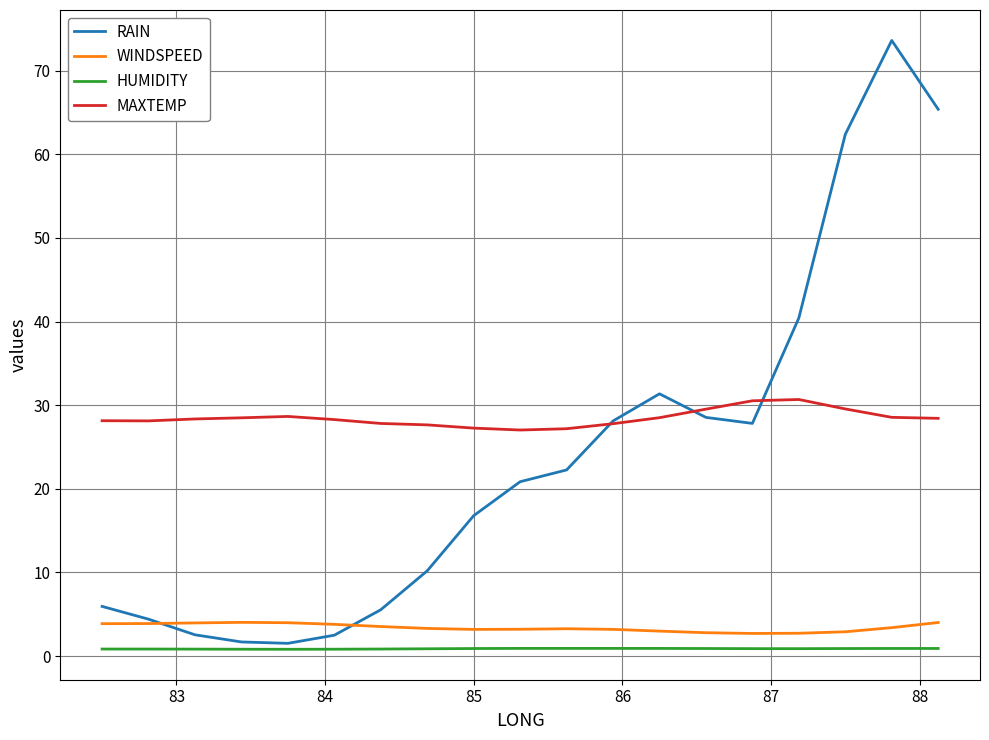

What is the maximum value for MAXTEMP?

30.7